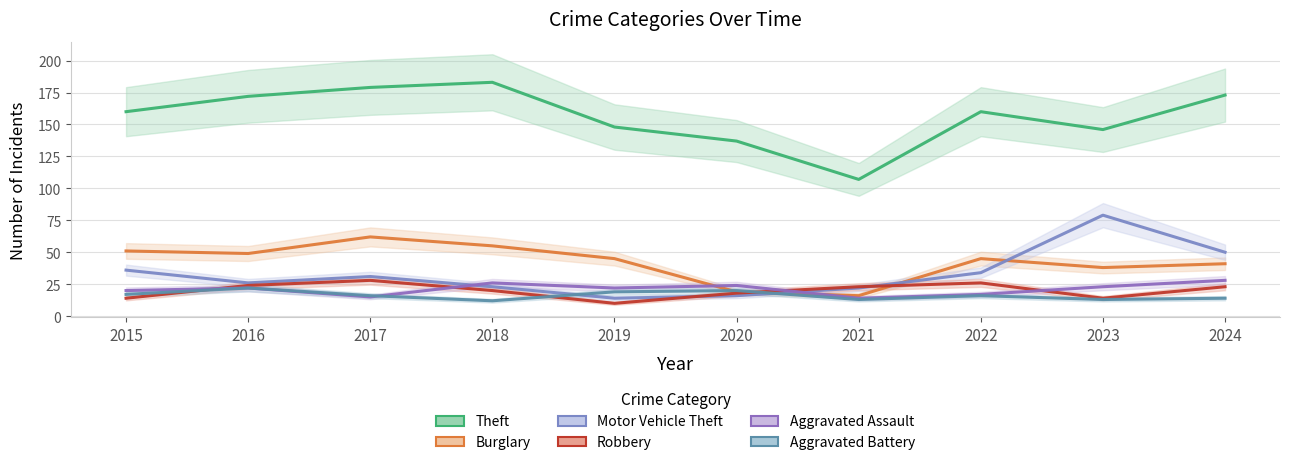

True or false: Aggravated Battery and Robbery cross at least once.

True